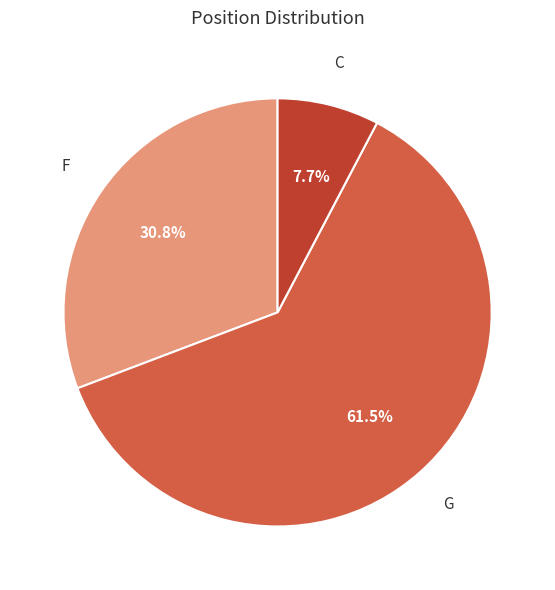

Which category has the smallest portion of the pie?

C